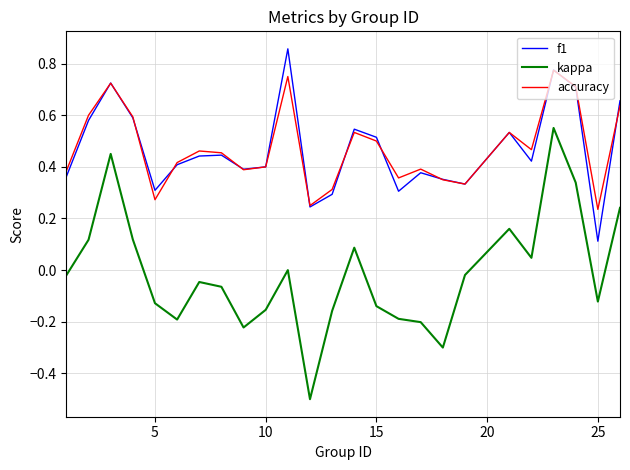

True or false: kappa and f1 cross at least once.

False